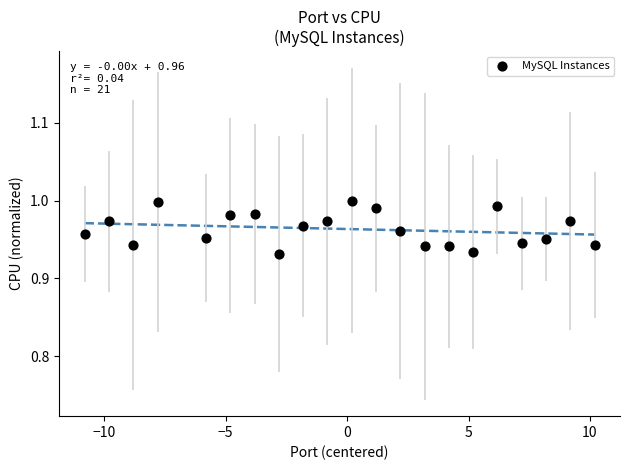

What is the range of X values (max minus min)?

21.0